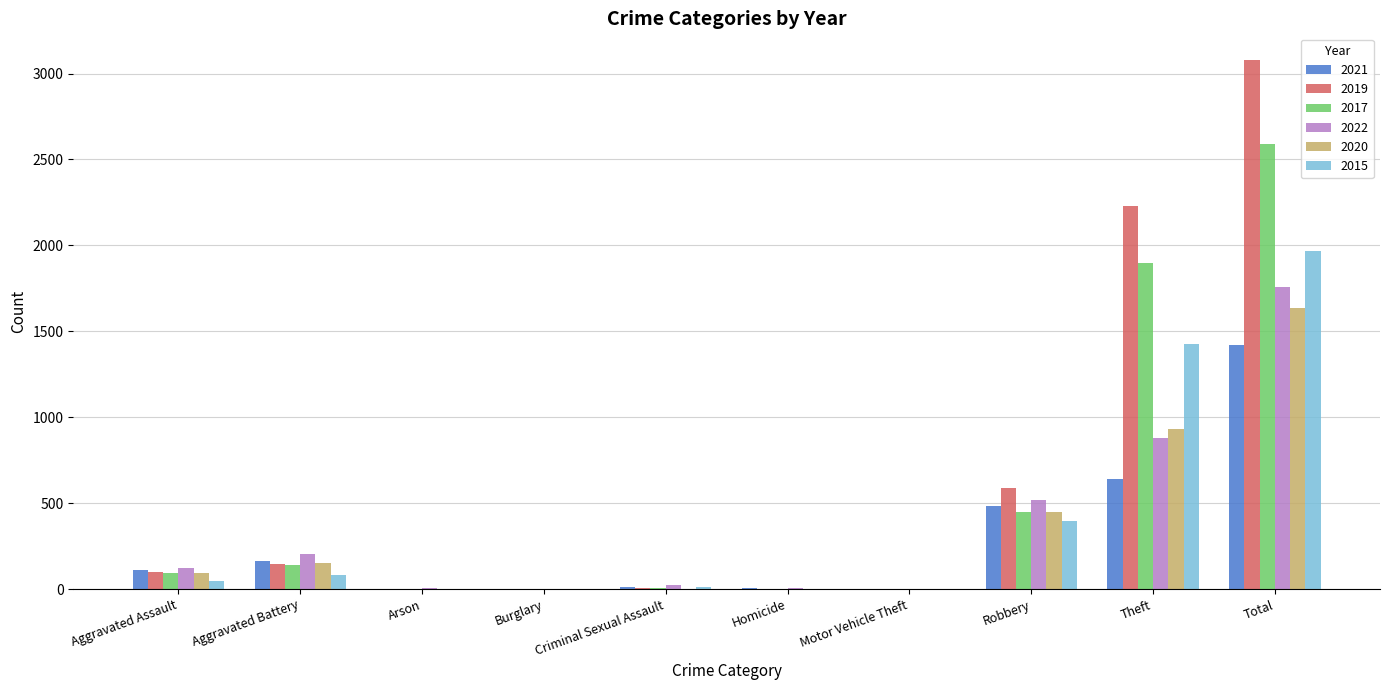

True or false: 2017 has a value of 2592 at Total.

True